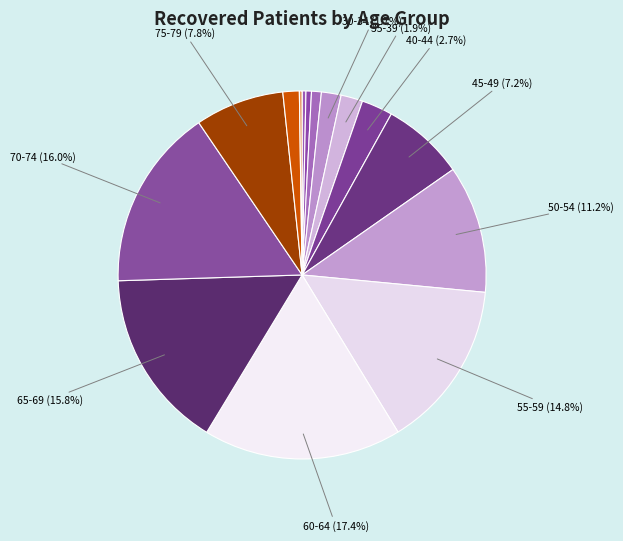

Does any single category account for the majority?

No